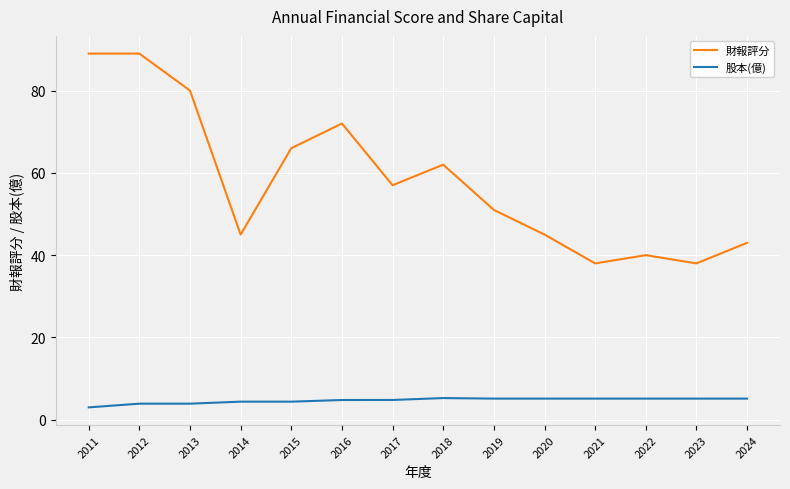

Is the value of 股本(億) at 2014 greater than the value of 財報評分 at 2013?

No